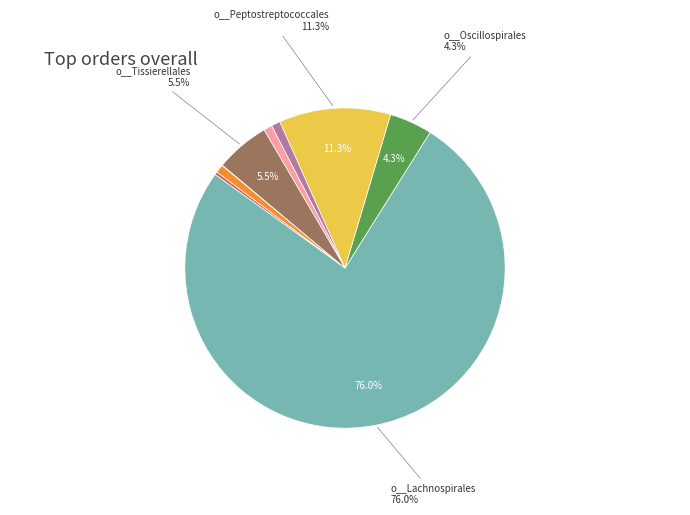

Does any single category account for the majority?

Yes